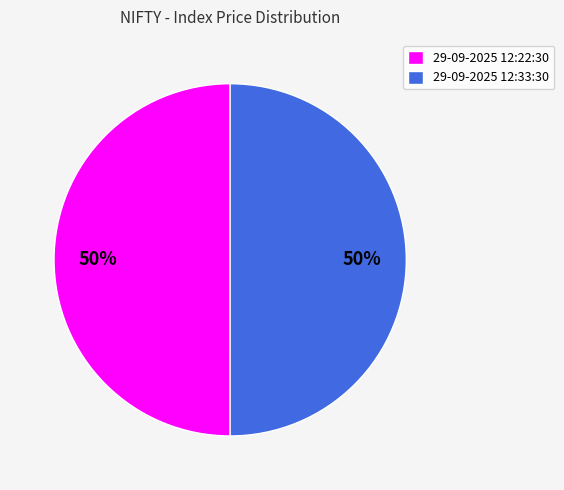

How many slices are in this pie chart?

2